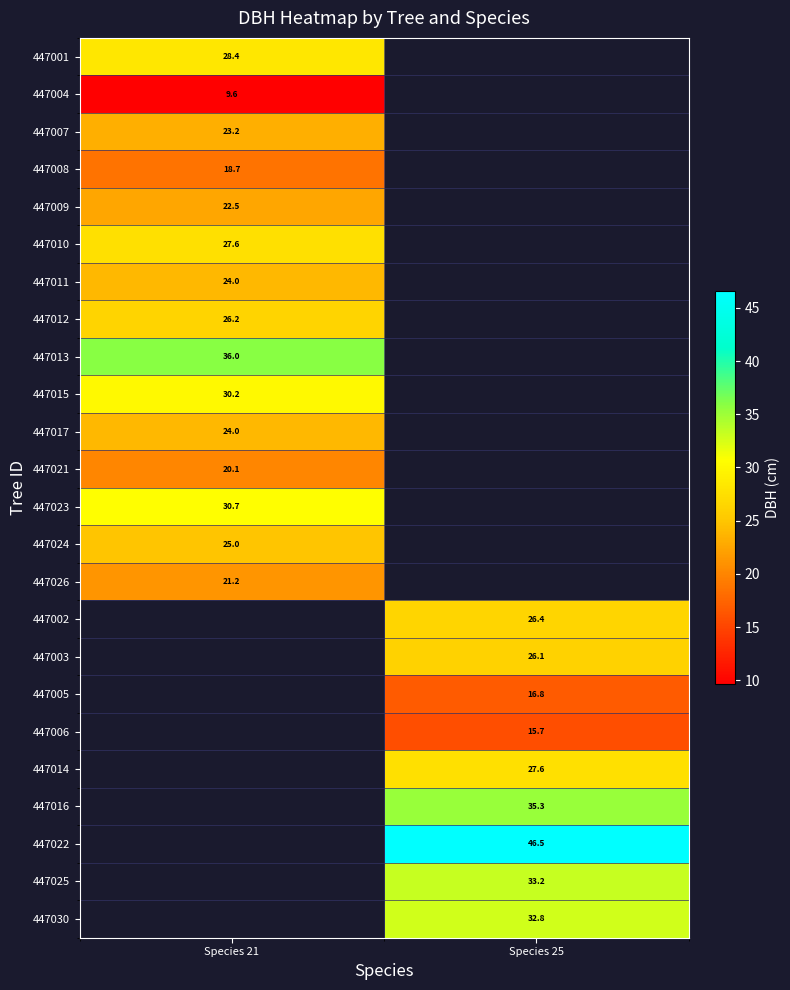

Count the number of data series in this chart.

24